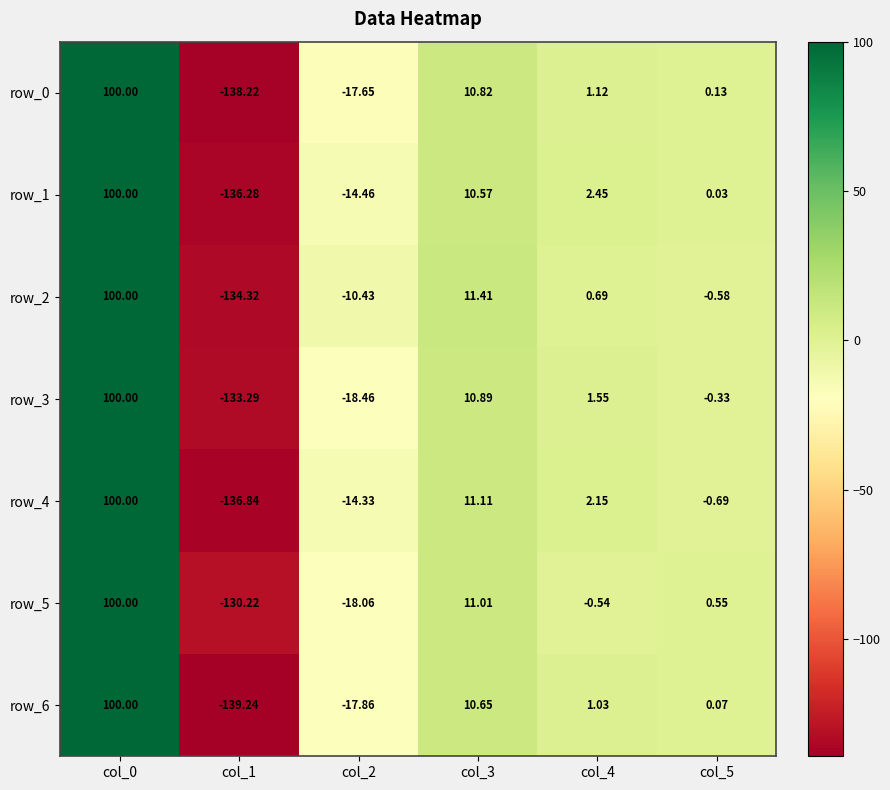

Reading left to right, list all the values displayed in this chart.

row_0: 100.0	-138.2	-17.6	10.8	1.1	0.1
row_1: 100.0	-136.3	-14.5	10.6	2.5	0.0
row_2: 100.0	-134.3	-10.4	11.4	0.7	-0.6
row_3: 100.0	-133.3	-18.5	10.9	1.6	-0.3
row_4: 100.0	-136.8	-14.3	11.1	2.1	-0.7
row_5: 100.0	-130.2	-18.1	11.0	-0.5	0.6
row_6: 100.0	-139.2	-17.9	10.7	1.0	0.1